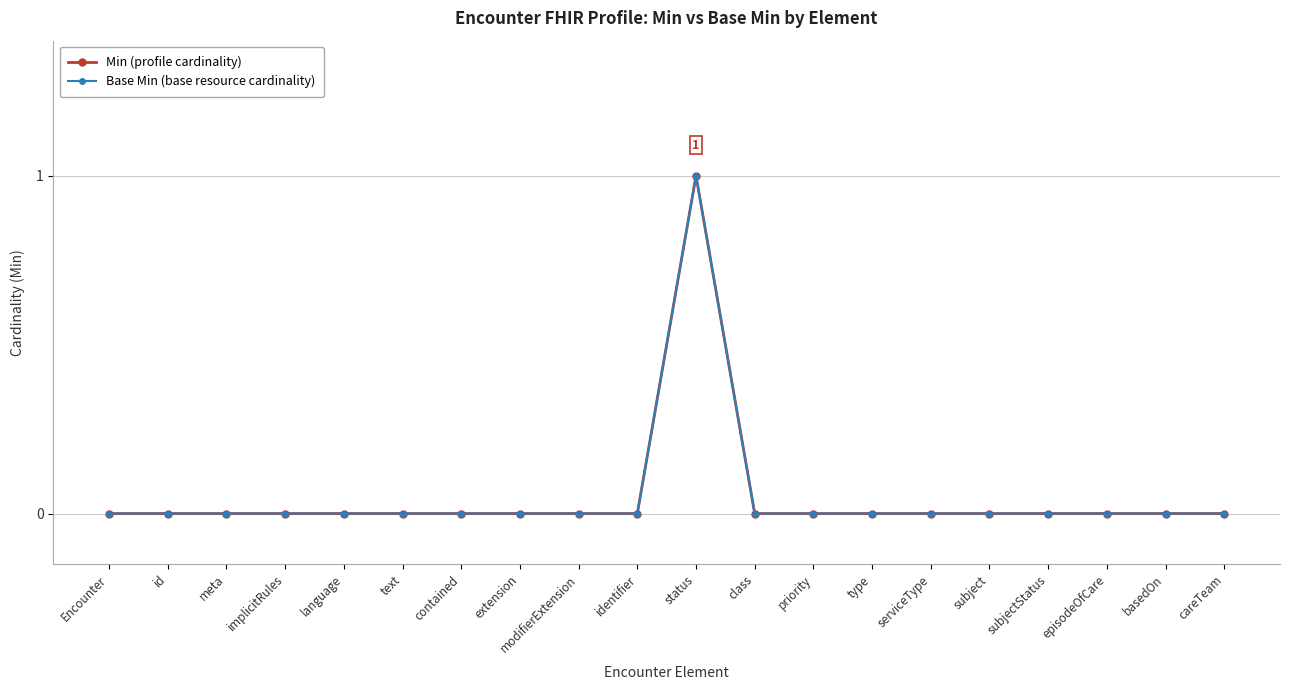

Rank the series at contained from highest to lowest value.

Min (profile cardinality), Base Min (base resource cardinality)